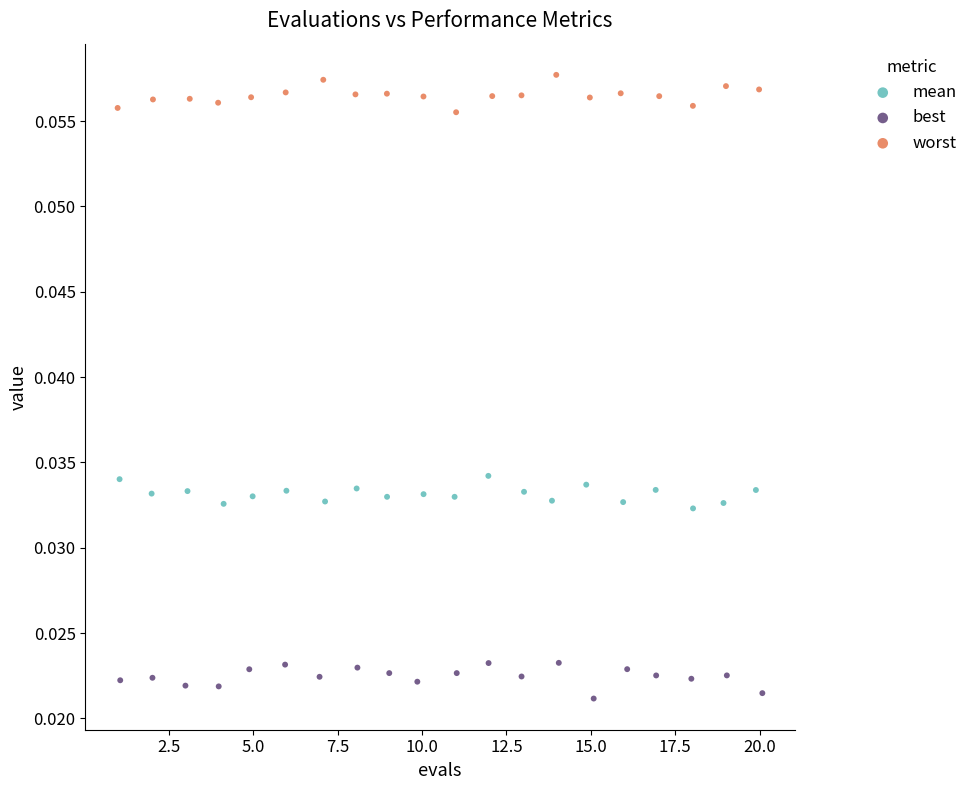

Which series reaches the minimum Y coordinate?

best